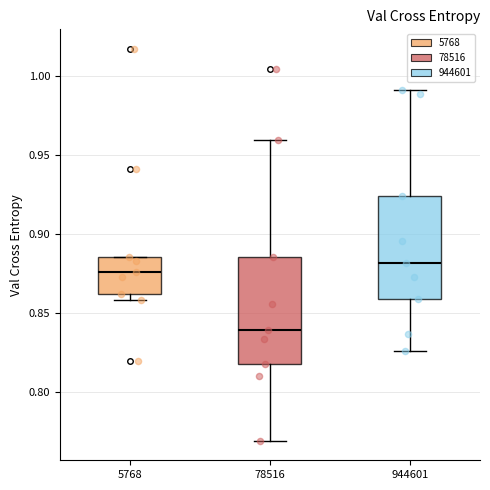

Reading left to right, transcribe this box plot: for each box, give where its median line is, the range the box spans, and where its two whiskers end, as read against the y-axis. The values are not printed on the chart, so give them approximately, as read against the axis.

5768: median 0.875, box 0.860 to 0.885, whiskers 0.860 (just below the box's lower edge) to 0.885
78516: median 0.840, box 0.820 to 0.885, whiskers 0.770 to 0.960
944601: median 0.880, box 0.860 to 0.925, whiskers 0.825 to 0.990